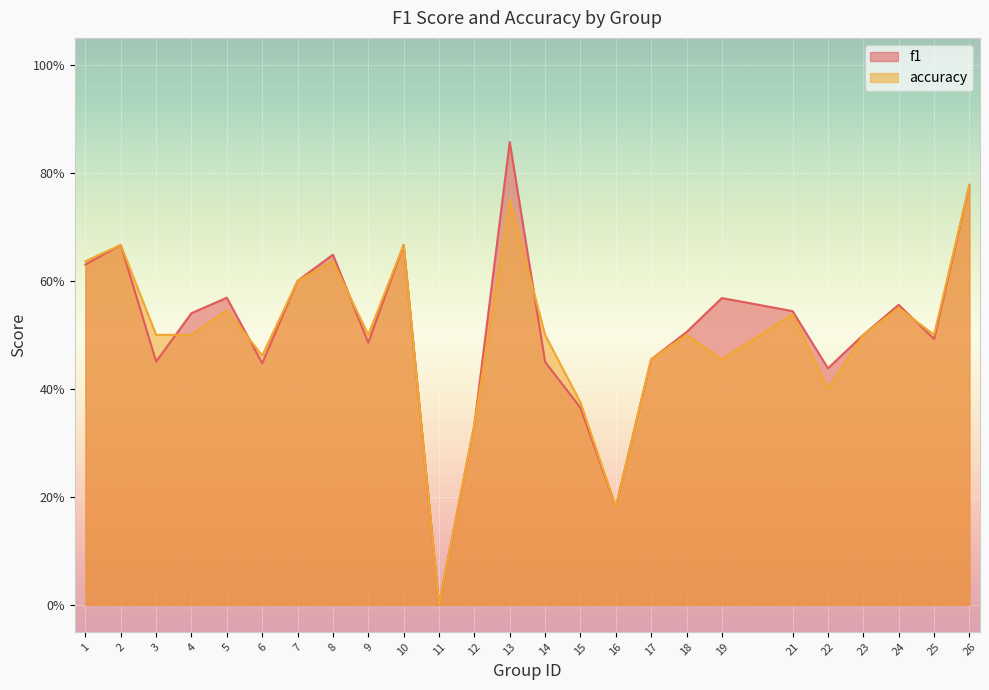

What is the difference between the maximum and minimum values in the accuracy series?

0.8